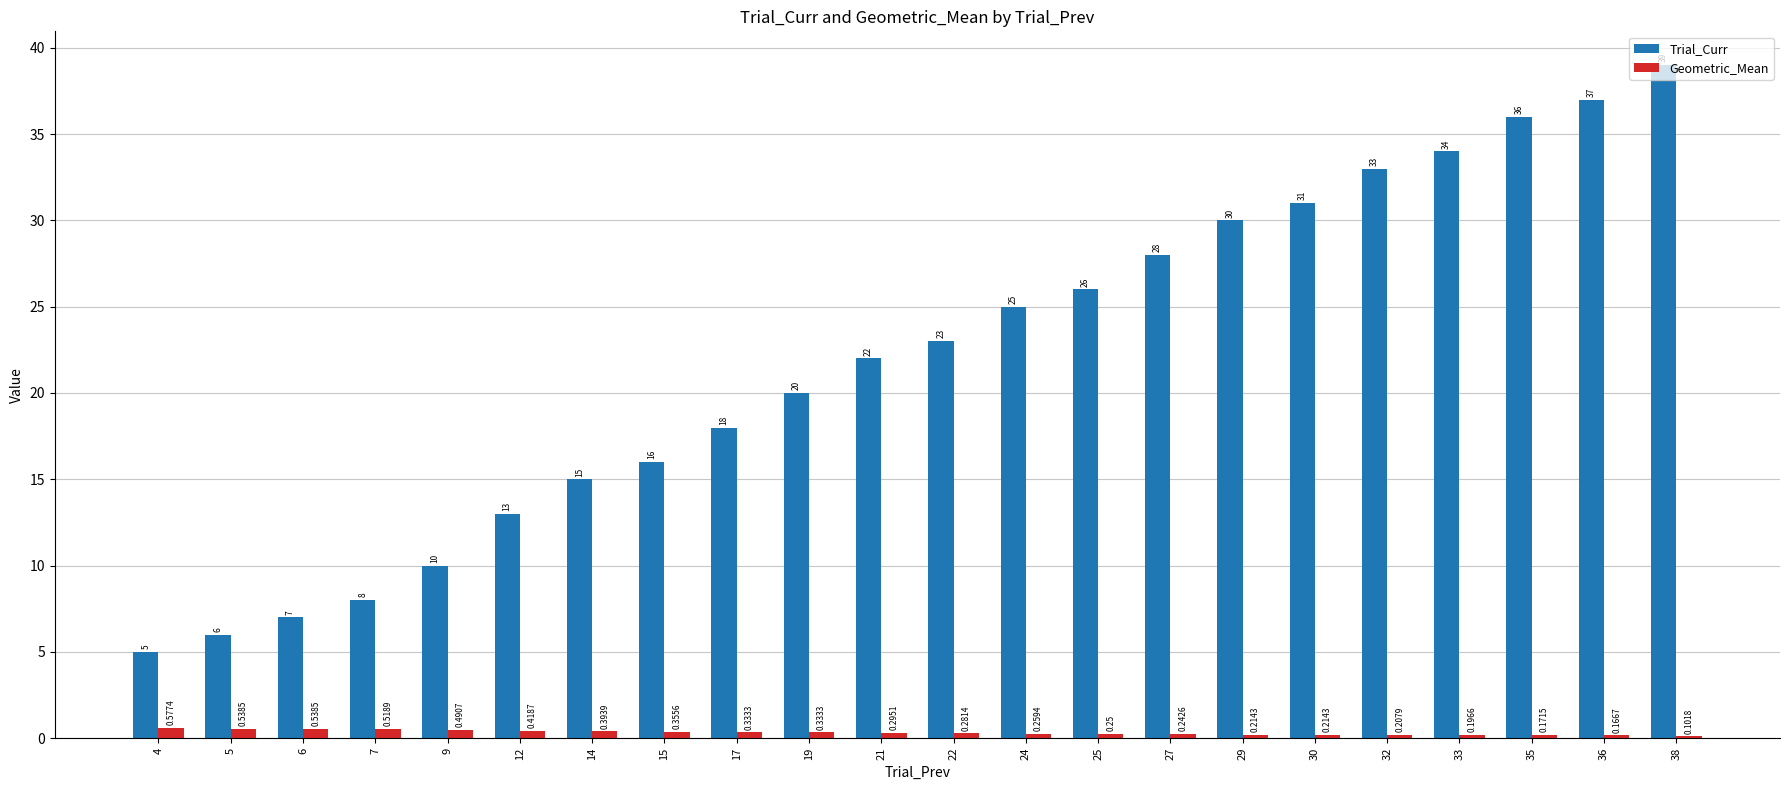

How many series are shown in this chart?

2